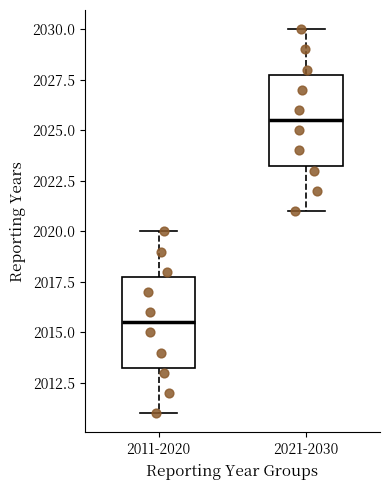

Reading left to right, transcribe this box plot: for each box, give where its median line is, the range the box spans, and where its two whiskers end, as read against the y-axis. The values are not printed on the chart, so give them approximately, as read against the axis.

2011-2020: median 2015.5, box 2013.5 to 2018.0, whiskers 2011.0 to 2020.0
2021-2030: median 2025.5, box 2023.5 to 2028.0, whiskers 2021.0 to 2030.0